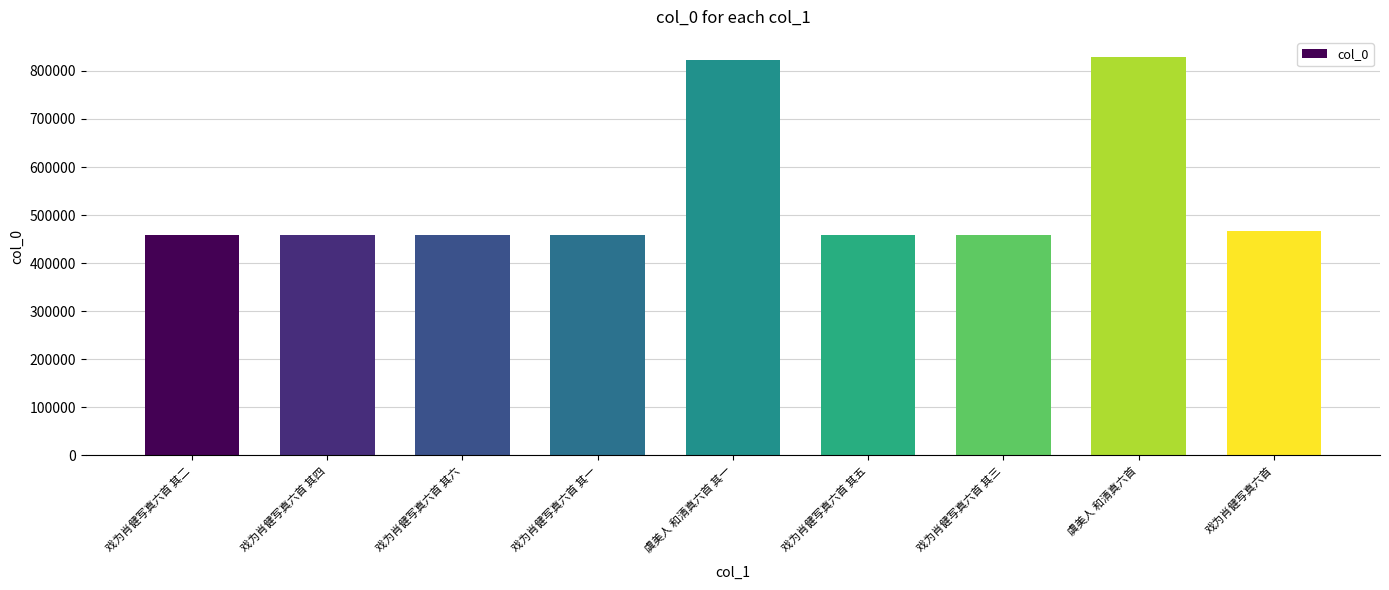

What is the maximum value shown in the chart?

829250